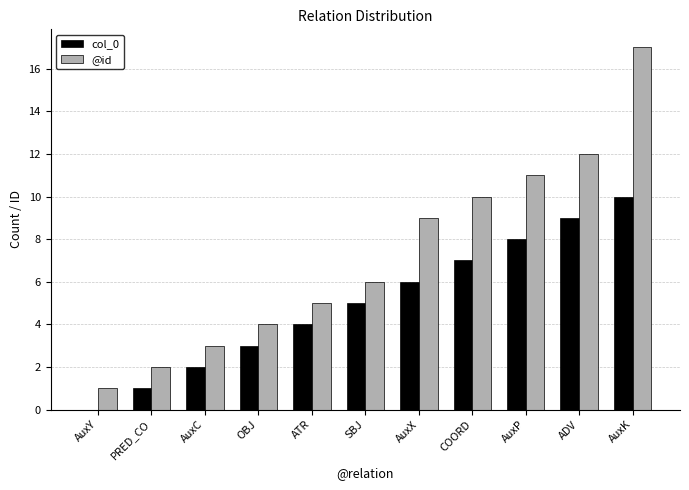

Reading left to right, transcribe all the data shown in this chart.

col_0: 0	1	2	3	4	5	6	7	8	9	10
@id: 1	2	3	4	5	6	9	10	11	12	17